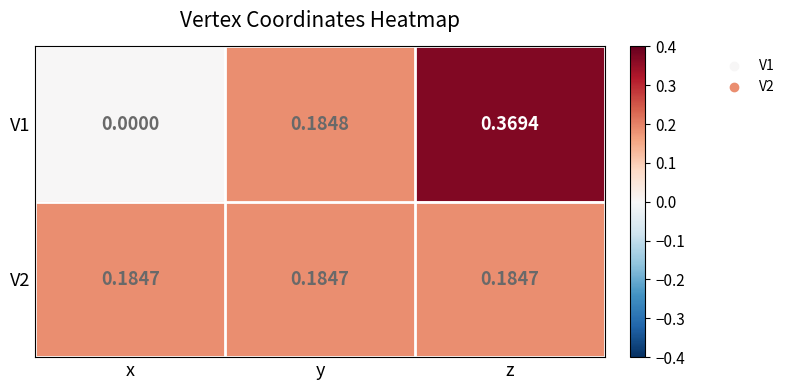

How many data points in V1 are above 0?

2